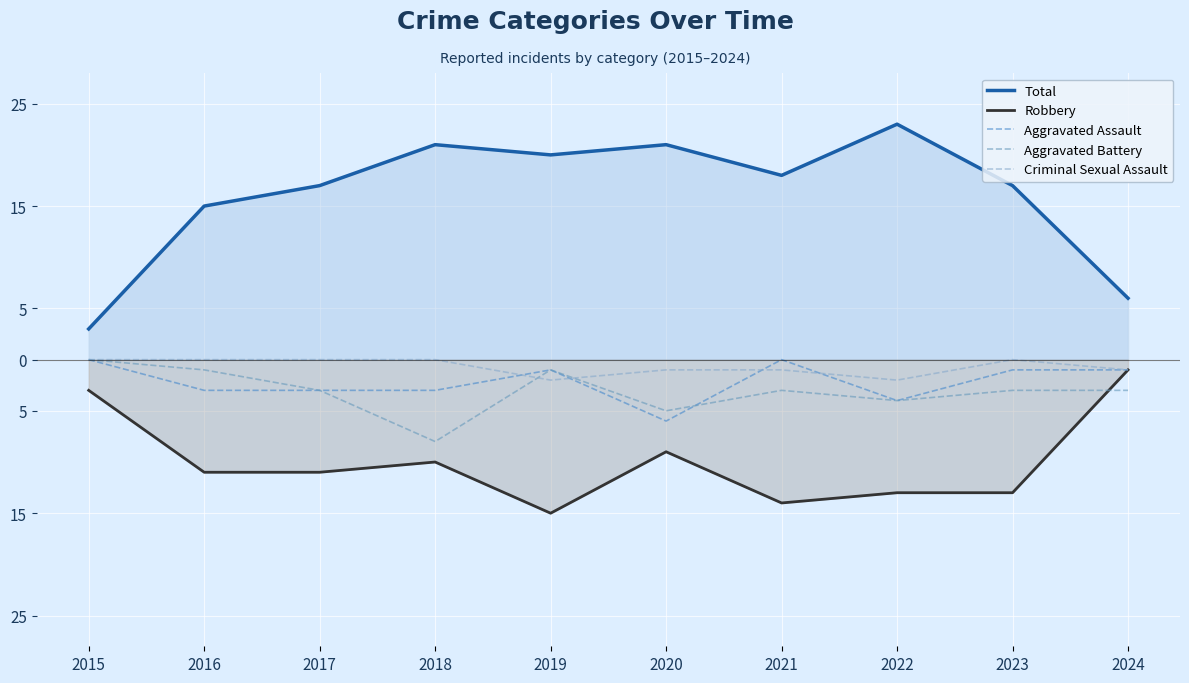

Which series has the widest spread of values?

Total